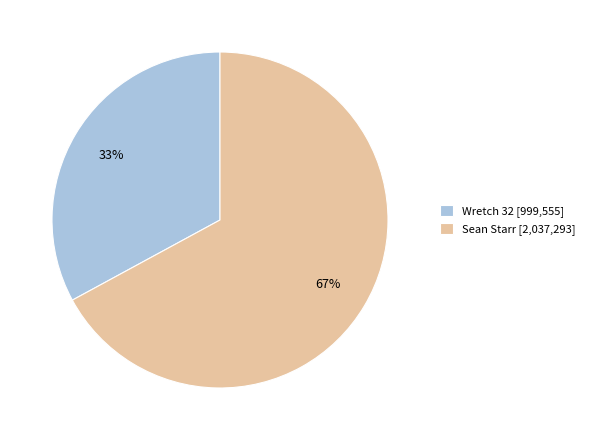

To the nearest percent, what percentage of the pie is Sean Starr [2,037,293]?

67%